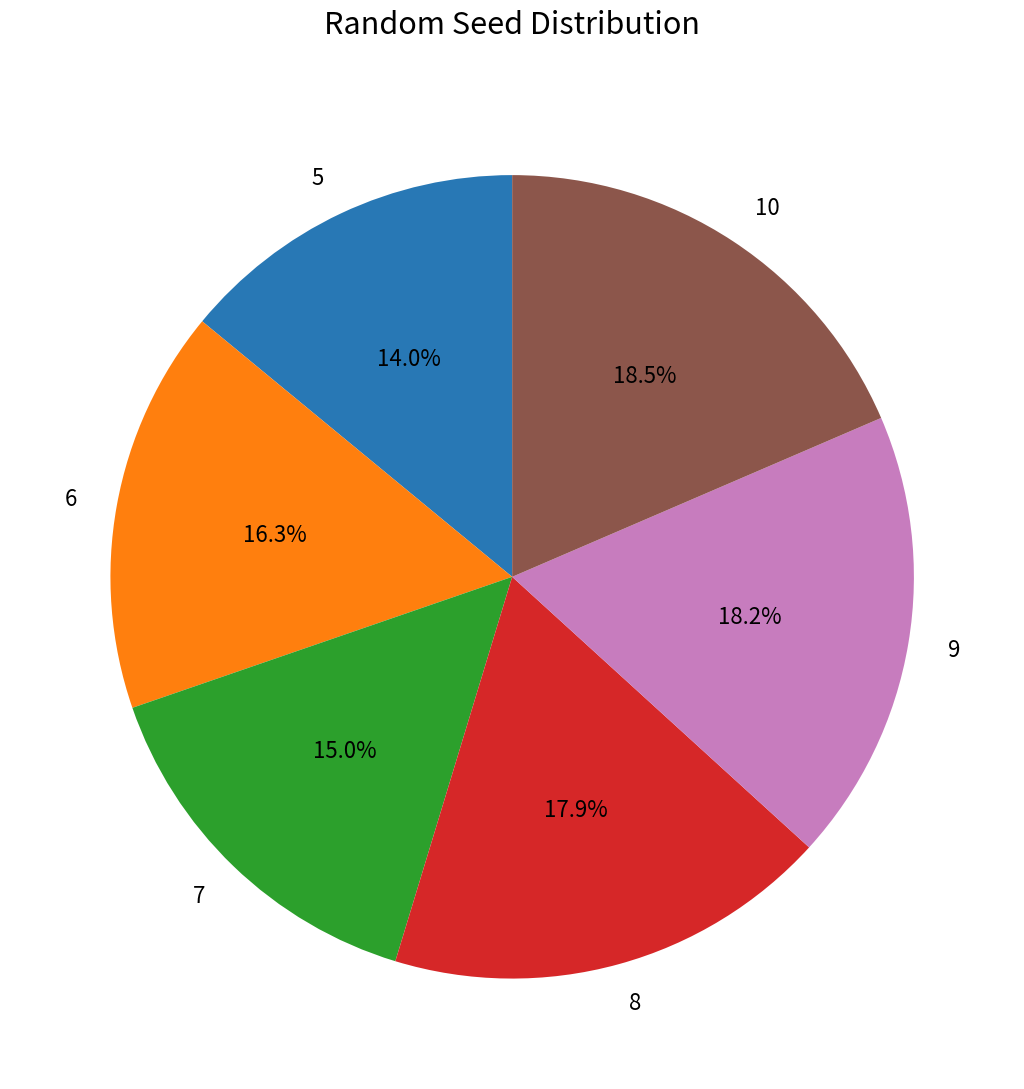

How much of the chart is everything except 7?

85.0%